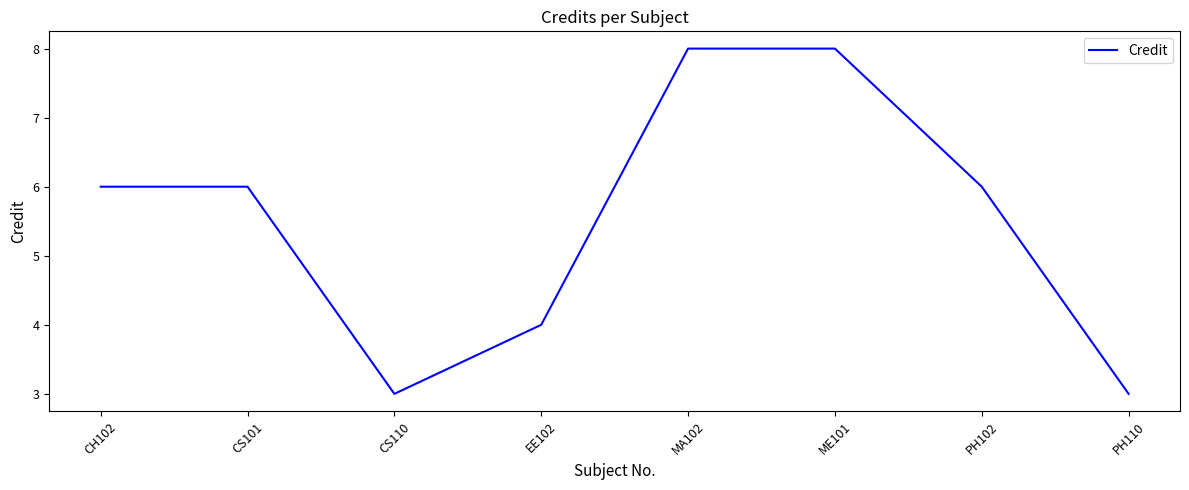

True or false: the data shows 10 at CS101.

False